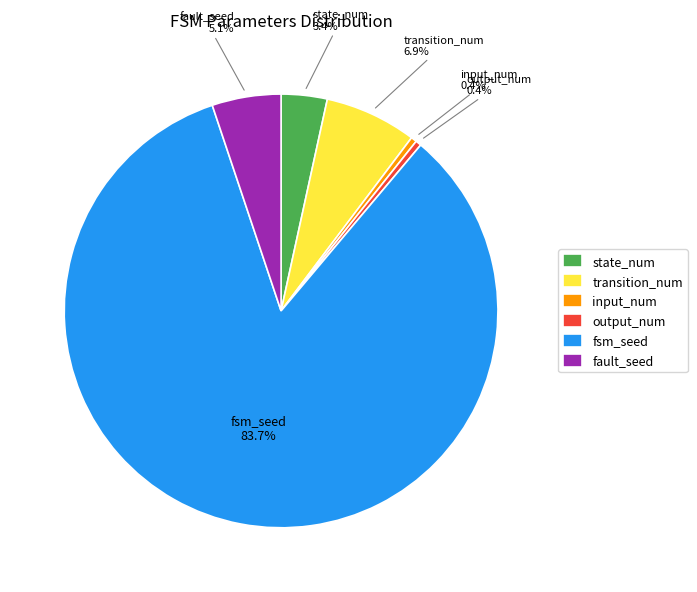

What is the ratio of the value at output_num to the value at fault_seed?

0.1